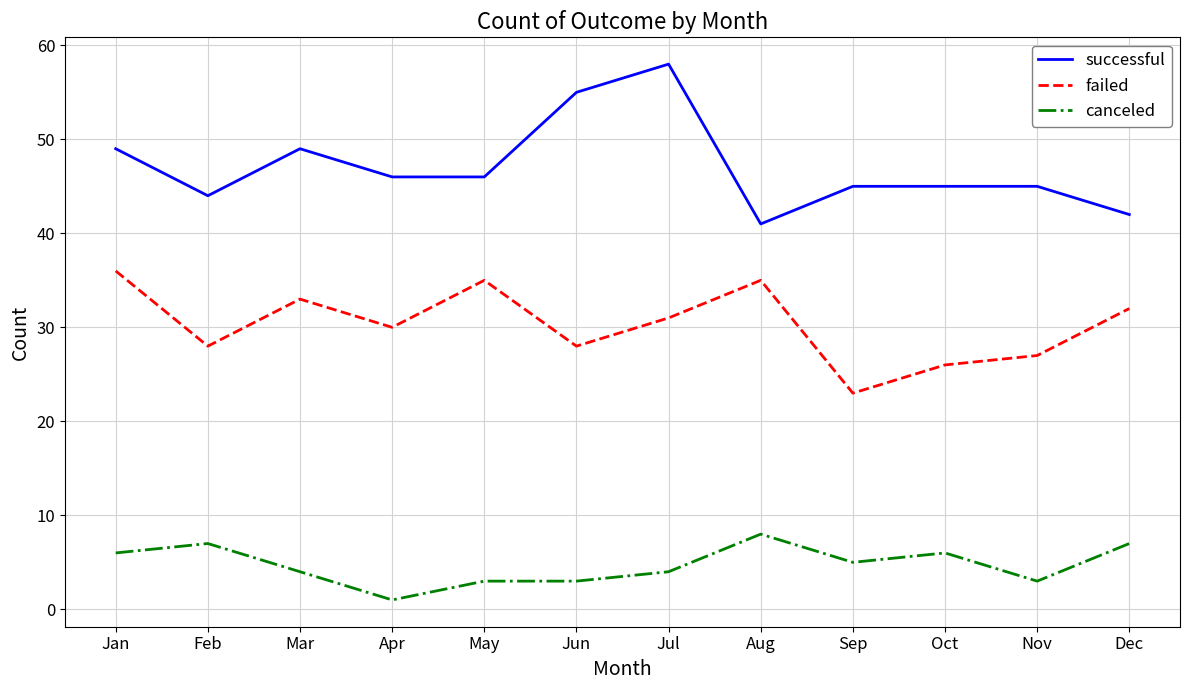

What are all the series names shown in the legend?

successful, failed, canceled